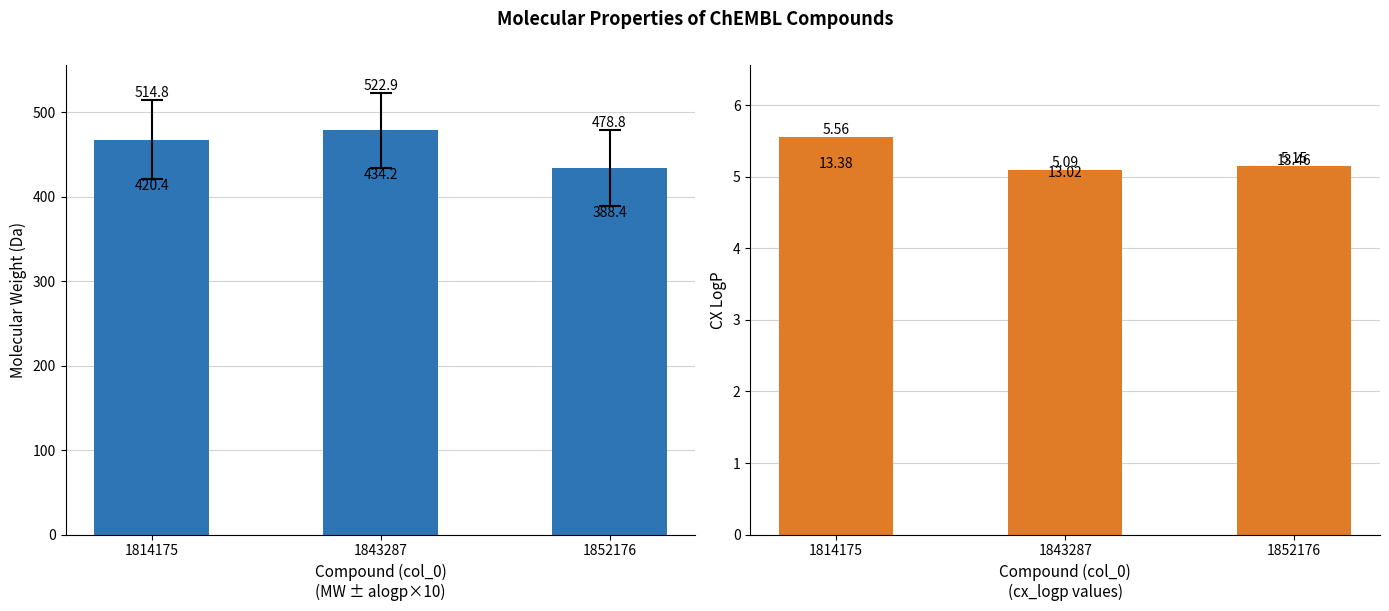

Are the bars grouped side by side (vs. stacked)?

Yes